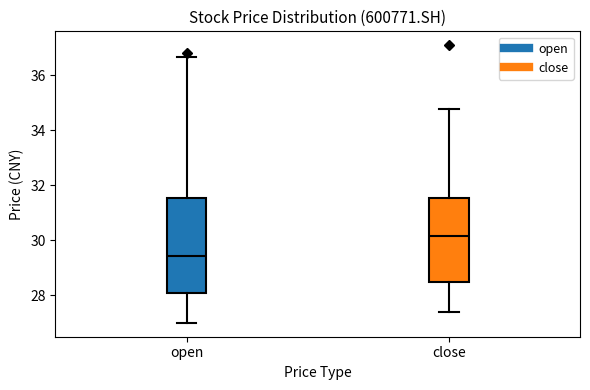

Reading left to right, transcribe this box plot: for each box, give where its median line is, the range the box spans, and where its two whiskers end, as read against the y-axis. The values are not printed on the chart, so give them approximately, as read against the axis.

open: median 29.4, box 28.0 to 31.6, whiskers 27.0 to 36.6
close: median 30.2, box 28.4 to 31.6, whiskers 27.4 to 34.8